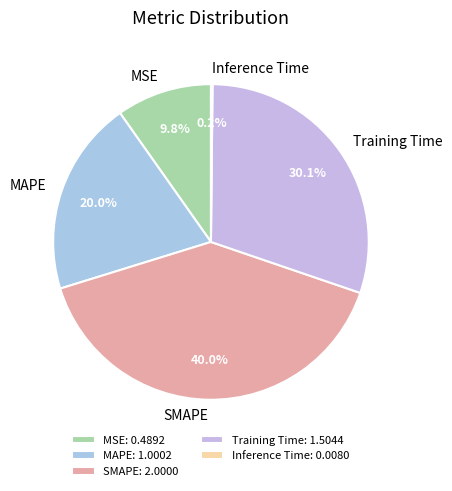

What portion of the pie excludes Training Time?

69.9%